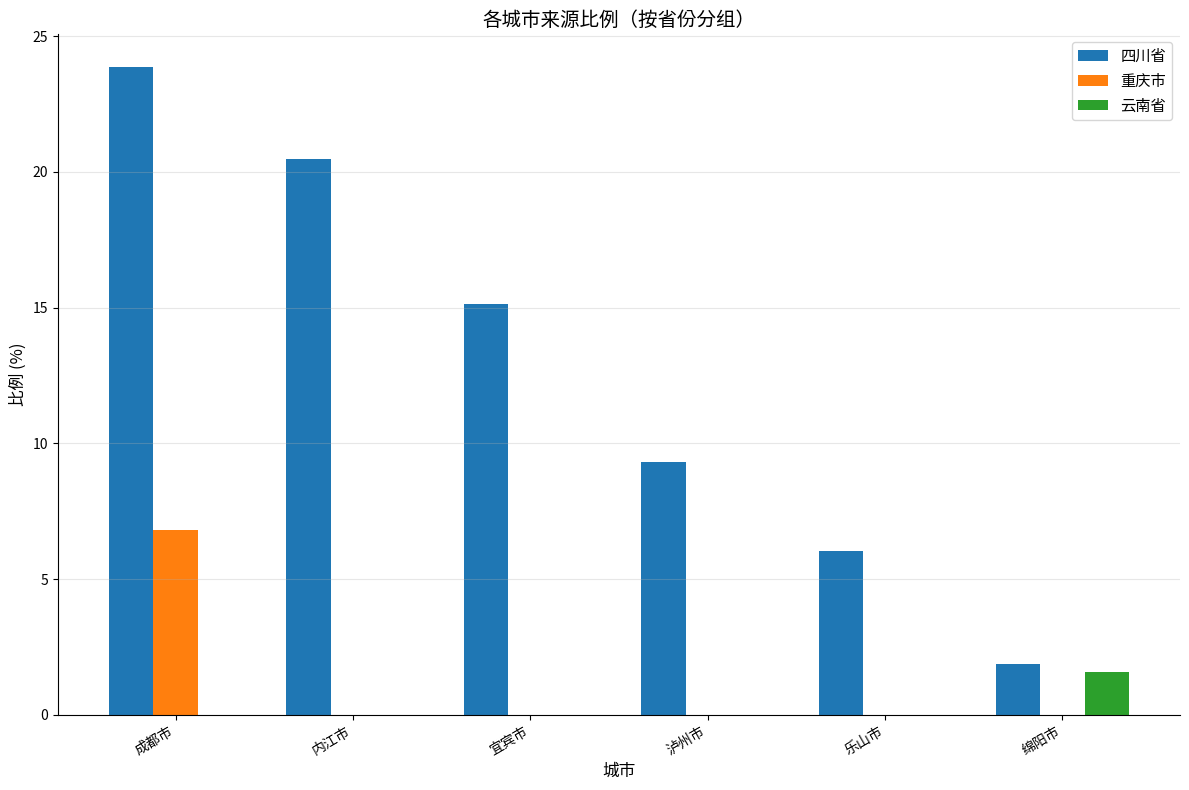

True or false: 重庆市 has a value of 0.0 at 绵阳市.

True